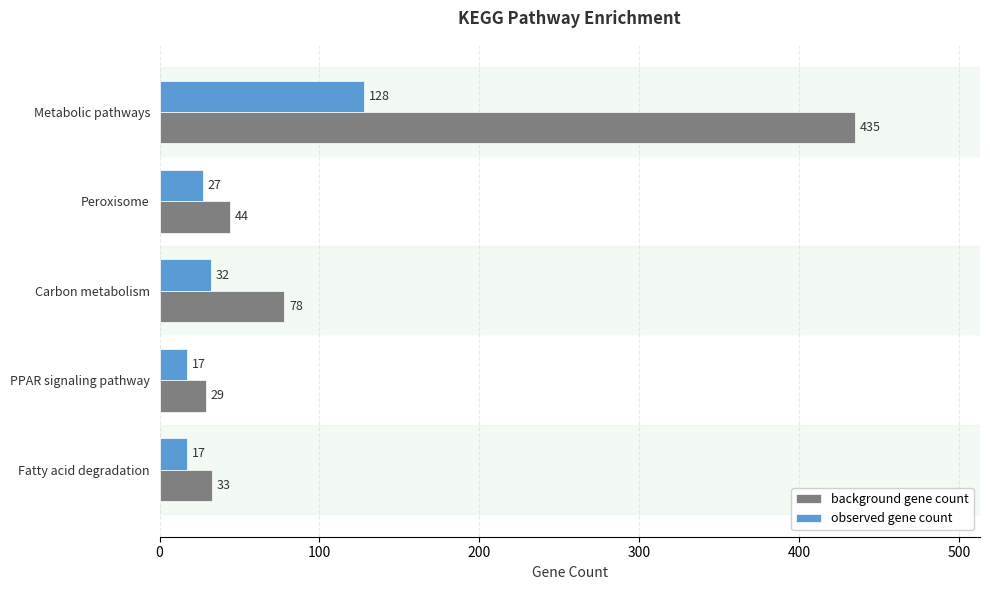

What is the difference between the highest and lowest values at Fatty acid degradation?

16